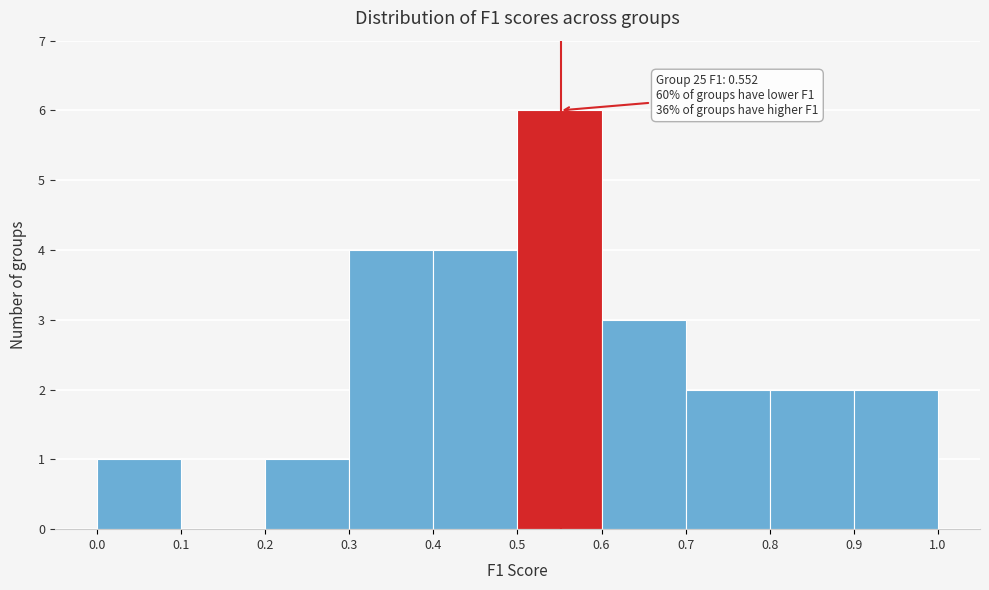

Over which range of the x-axis is the bar tallest?

0.5 to 0.6